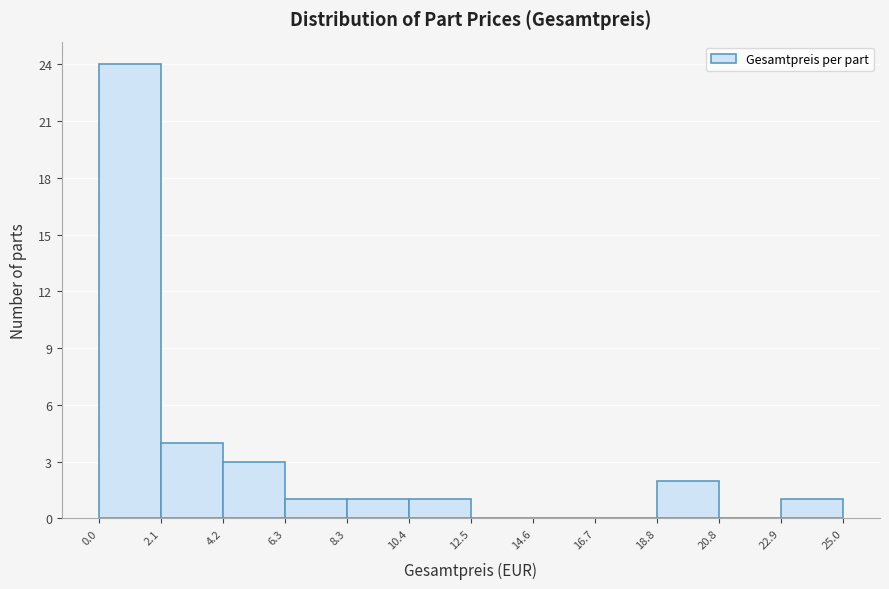

Over which range of the x-axis is the bar tallest?

0.0 to 2.1